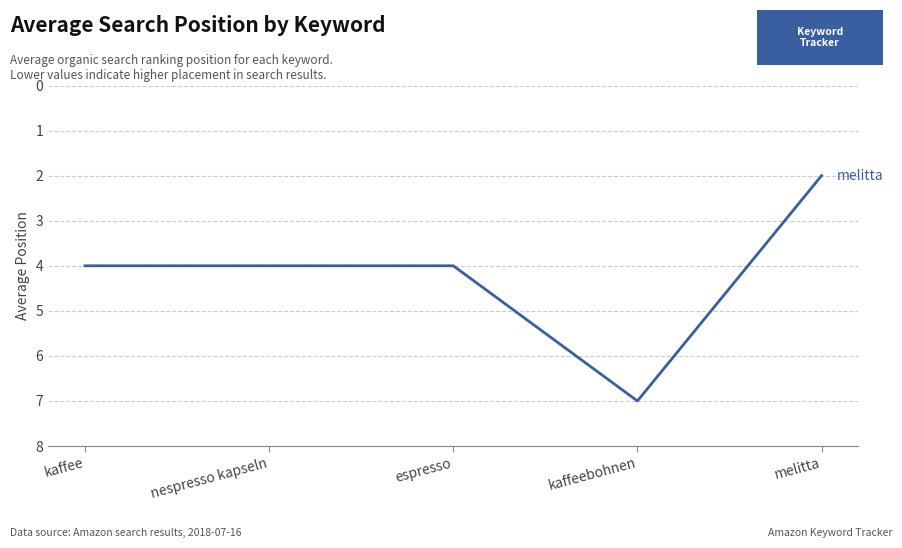

How many lines are shown in the chart?

1